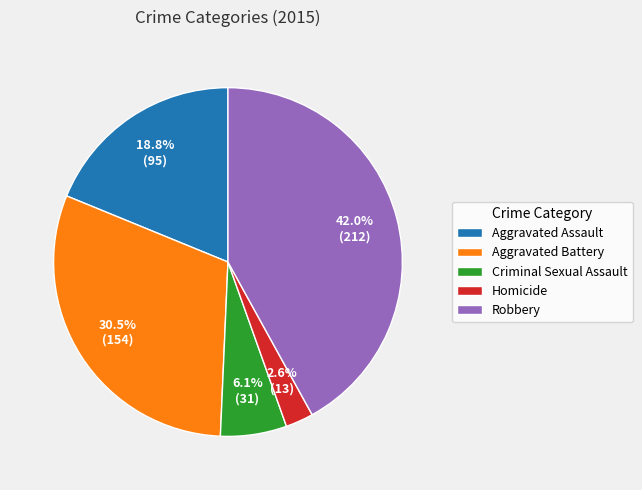

Between Aggravated Battery and Criminal Sexual Assault, which is larger?

Aggravated Battery